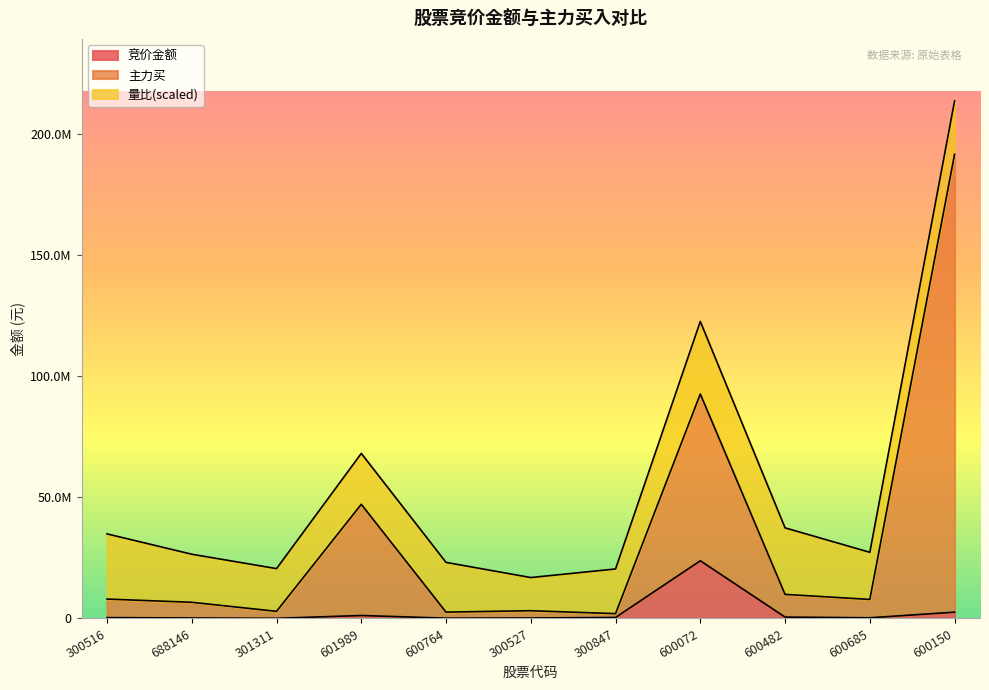

What is the approximate value of 竞价金额 at 600482, to the nearest 100?

565700